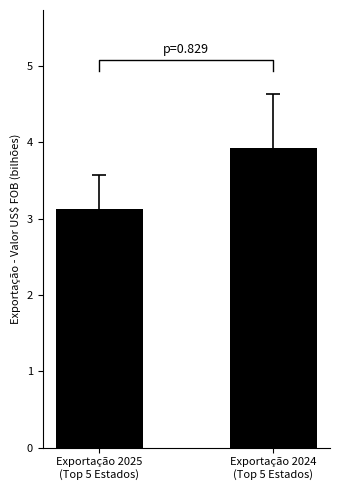

How many distinct data groups are displayed?

1